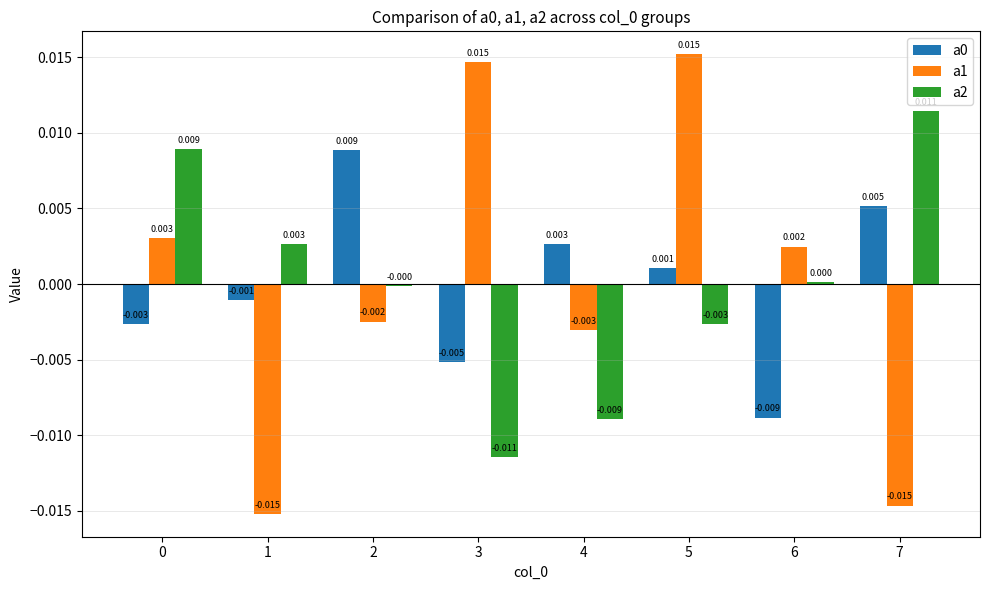

Which category has the lowest value in the a1 series?

1